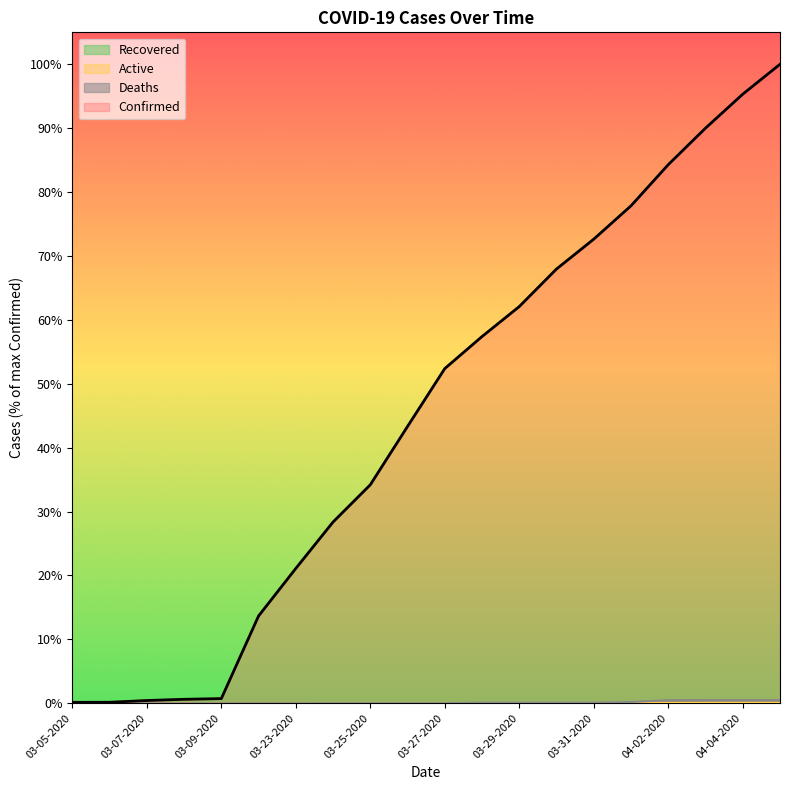

Reading right to left, extract all data points from this chart.

Confirmed: 04-05-2020=13723	04-04-2020=13081	04-03-2020=12351	04-02-2020=11567	04-01-2020=10683	03-31-2020=9967	03-30-2020=9326	03-29-2020=8519	03-28-2020=7875	03-27-2020=7187	03-26-2020=5944	03-25-2020=4691	03-24-2020=3891	03-23-2020=2894	03-22-2020=1873	03-09-2020=98	03-08-2020=83	03-07-2020=57	03-06-2020=19	03-05-2020=18
Deaths: 04-05-2020=67	04-04-2020=67	04-03-2020=67	04-02-2020=64	04-01-2020=25	03-31-2020=10	03-30-2020=10	03-29-2020=10	03-28-2020=10	03-27-2020=1	03-26-2020=1	03-25-2020=1	03-24-2020=1	03-23-2020=0	03-22-2020=0	03-09-2020=0	03-08-2020=0	03-07-2020=0	03-06-2020=0	03-05-2020=0